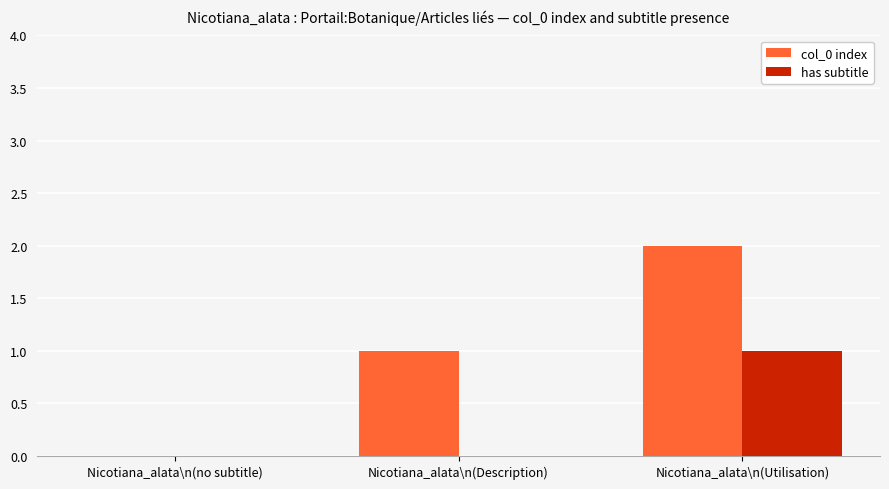

What is the total value across all series at Nicotiana_alata\n(Utilisation)?

3